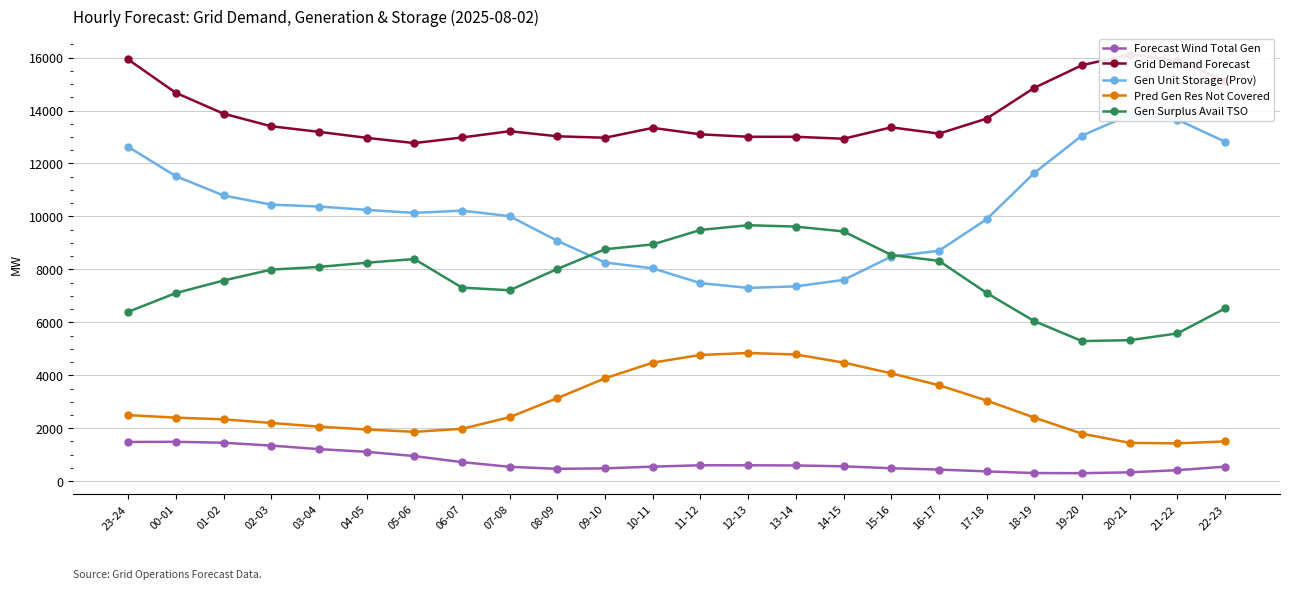

True or false: Pred Gen Res Not Covered and Grid Demand Forecast intersect in this chart.

False